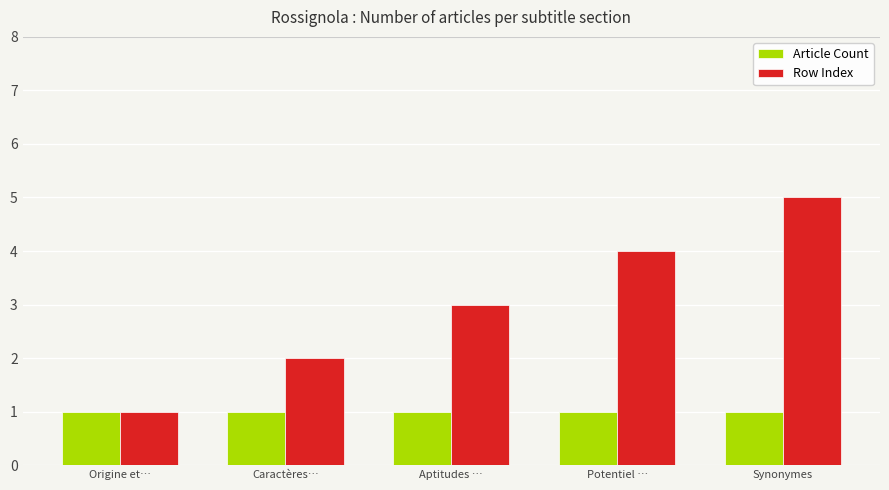

Where is Row Index nearest to the value 3?

Aptitudes …